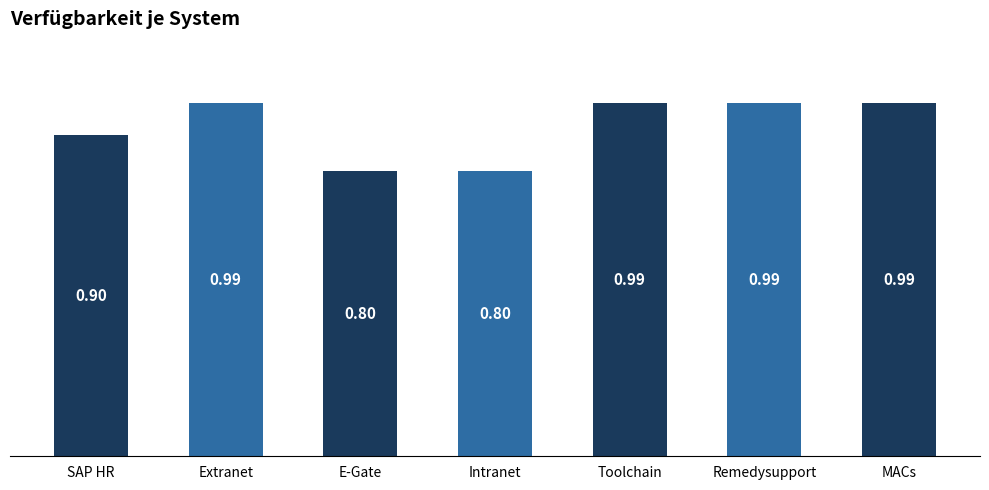

What is the difference between the values at SAP HR and Remedysupport?

0.1